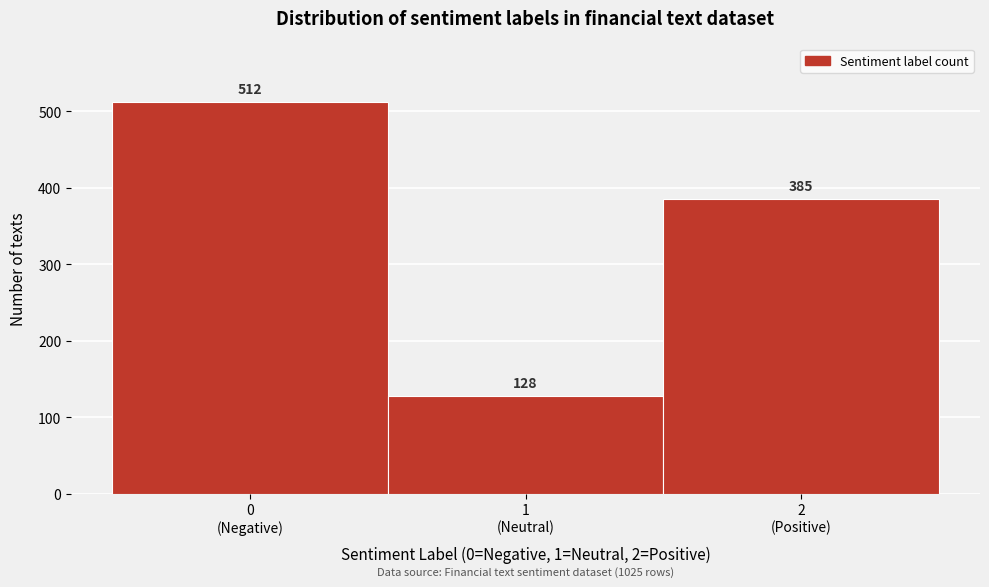

Reading left to right, transcribe all the data shown in this chart.

512	128	385